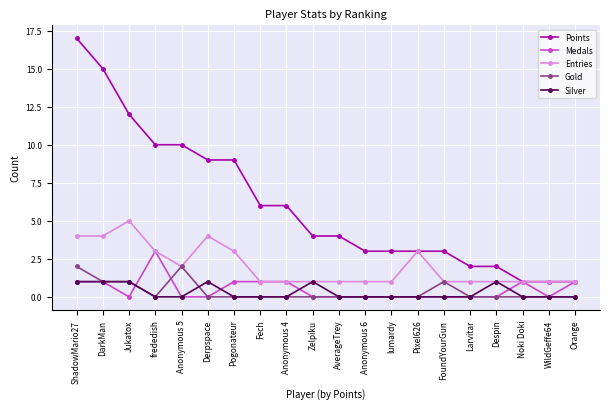

Rank the series by their maximum value, from lowest to highest.

Silver, Gold, Medals, Entries, Points